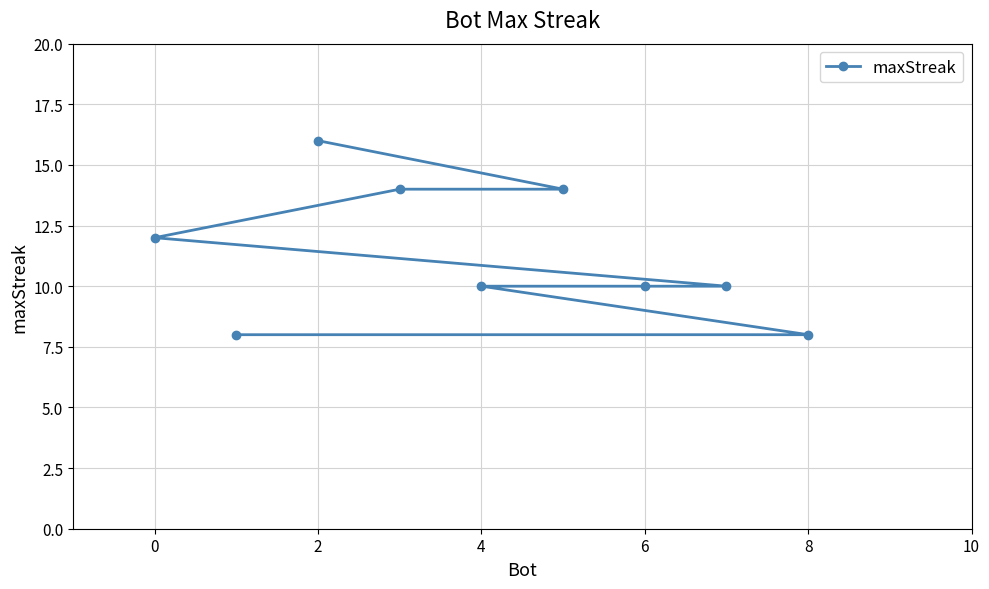

True or false: the data shows 10 at 6.

True